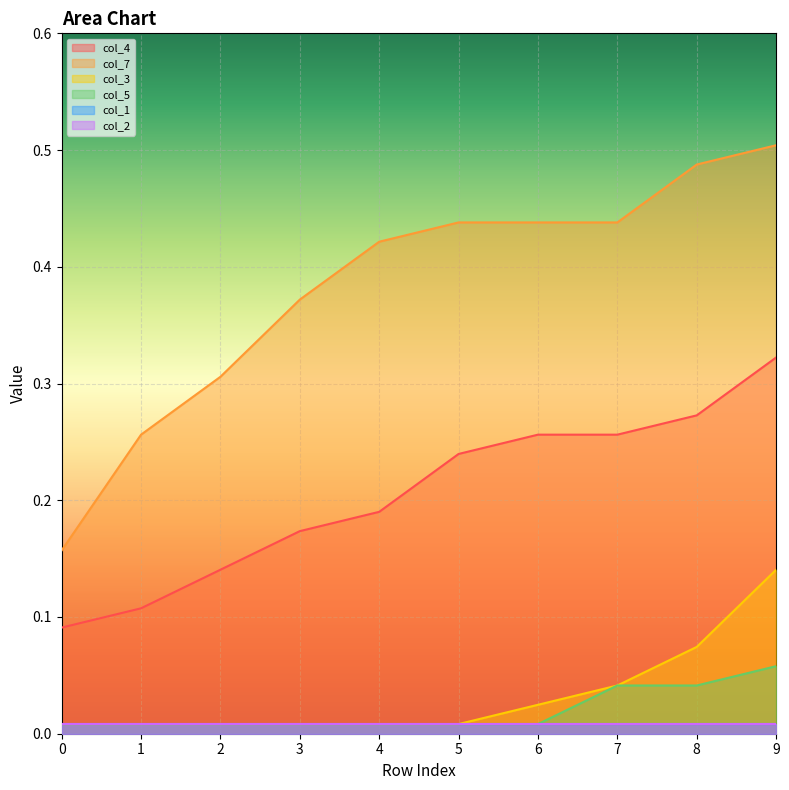

How many lines are shown in the chart?

6